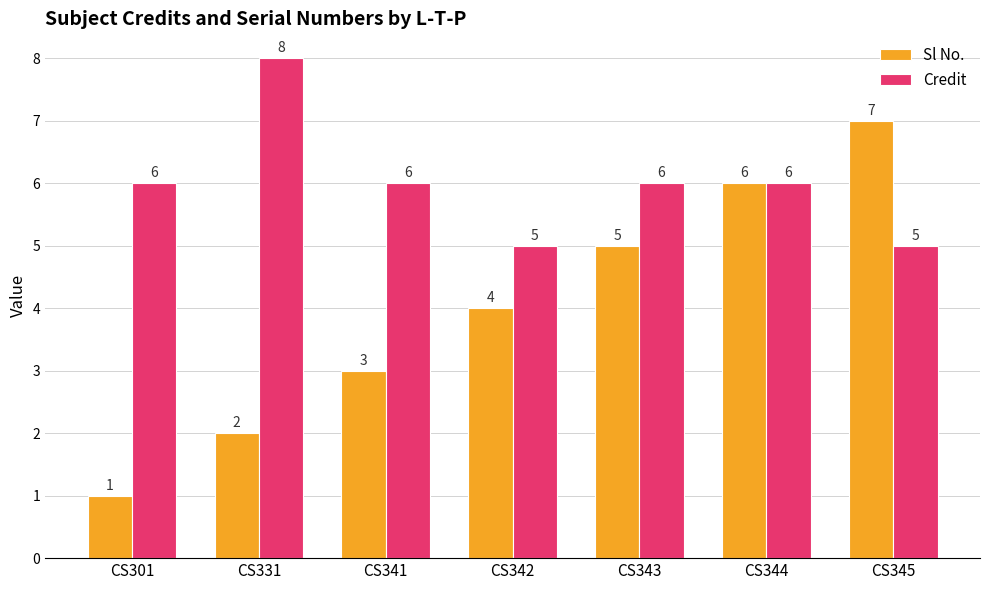

How many values in the Credit series are below 6?

2